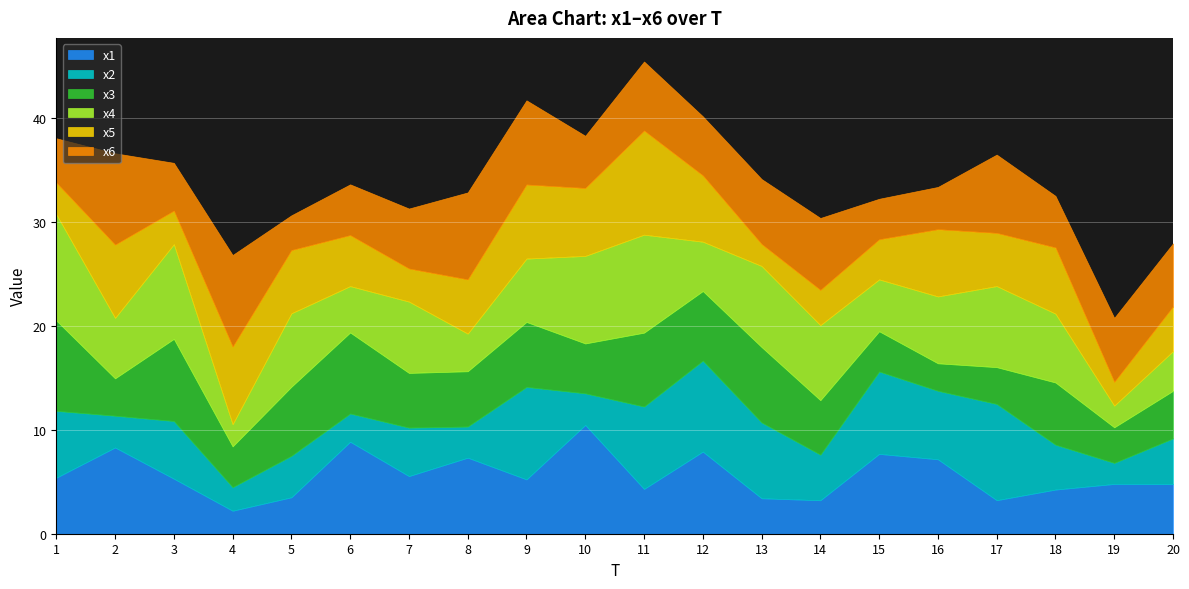

What is the total value across all series at 1?

38.0